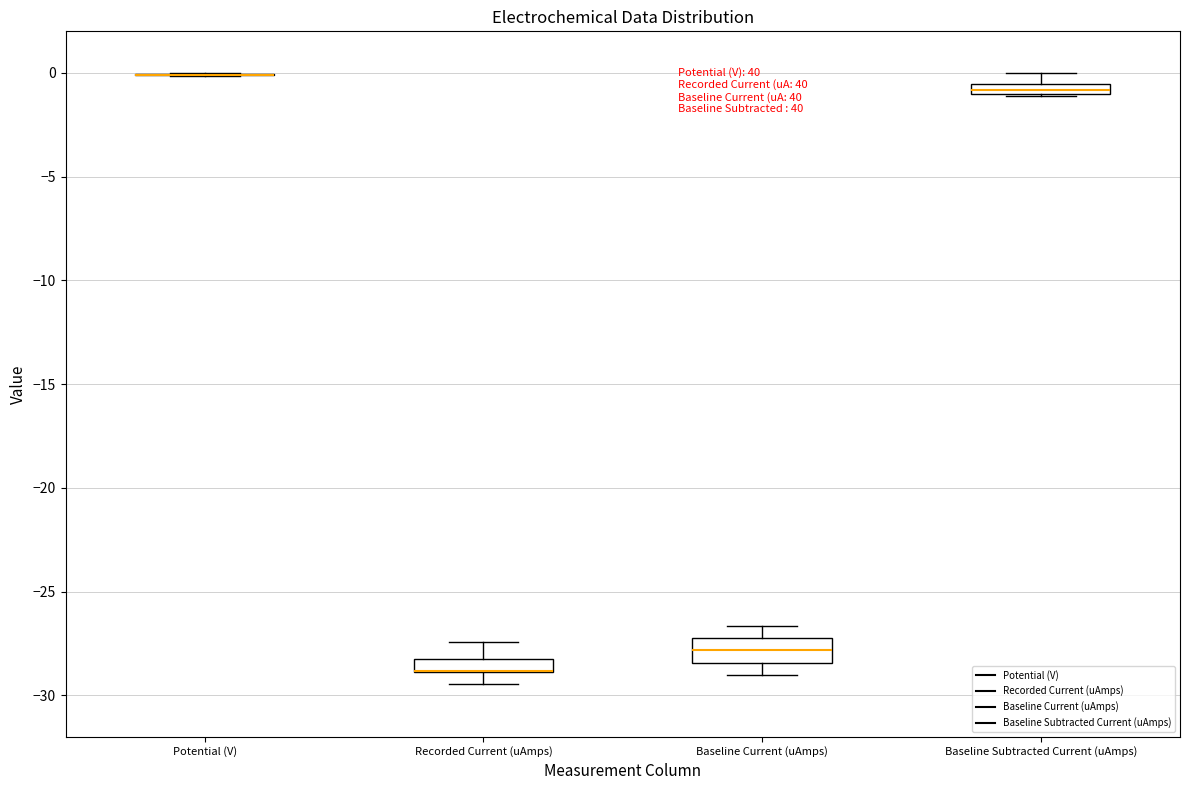

Where does the median line of the box for Baseline Current (uAmps) sit on the y-axis? The values are not printed on the chart, so give them approximately, as read against the axis.

-28.0